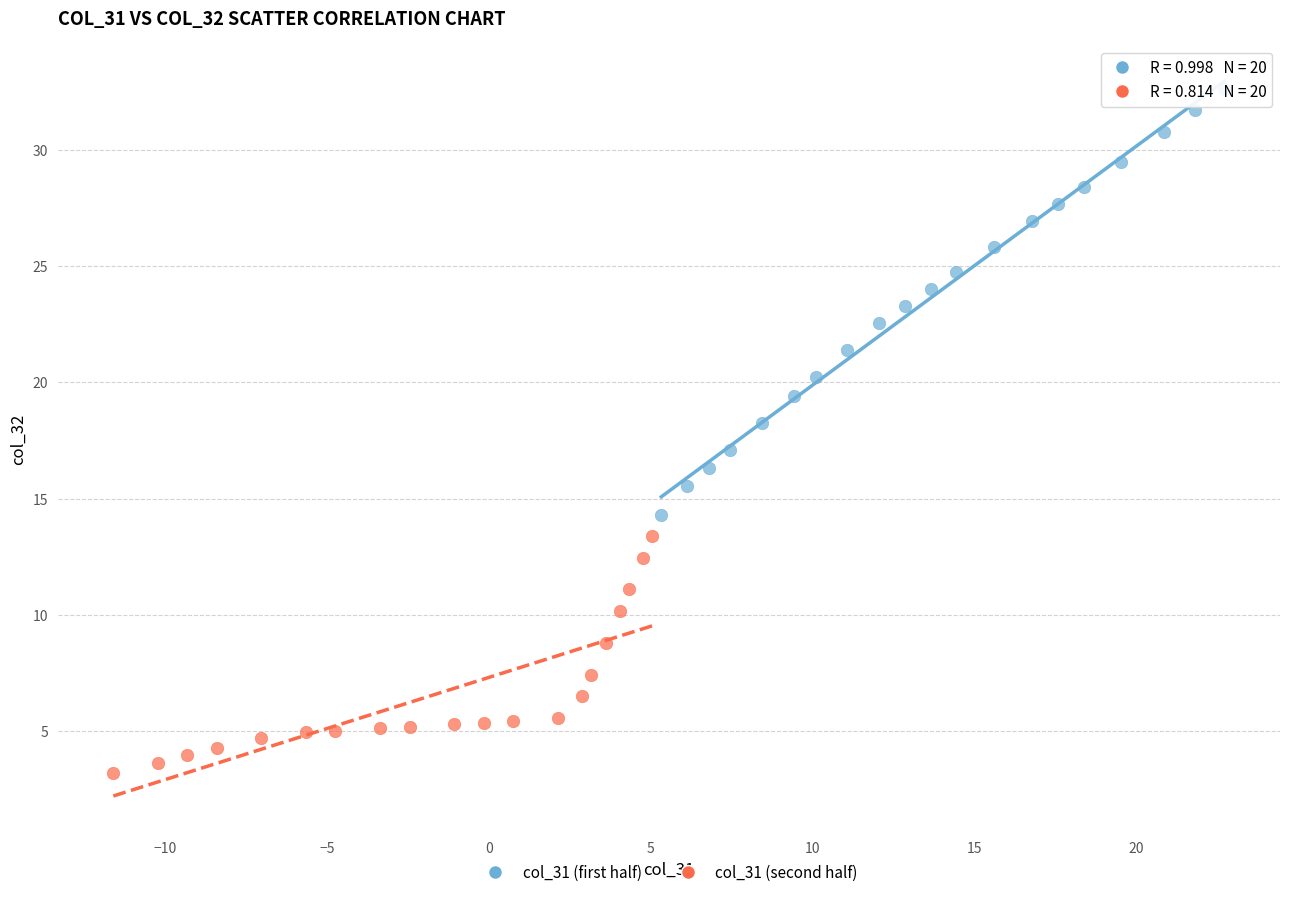

Which series contains the highest Y value?

col_31 (first half)